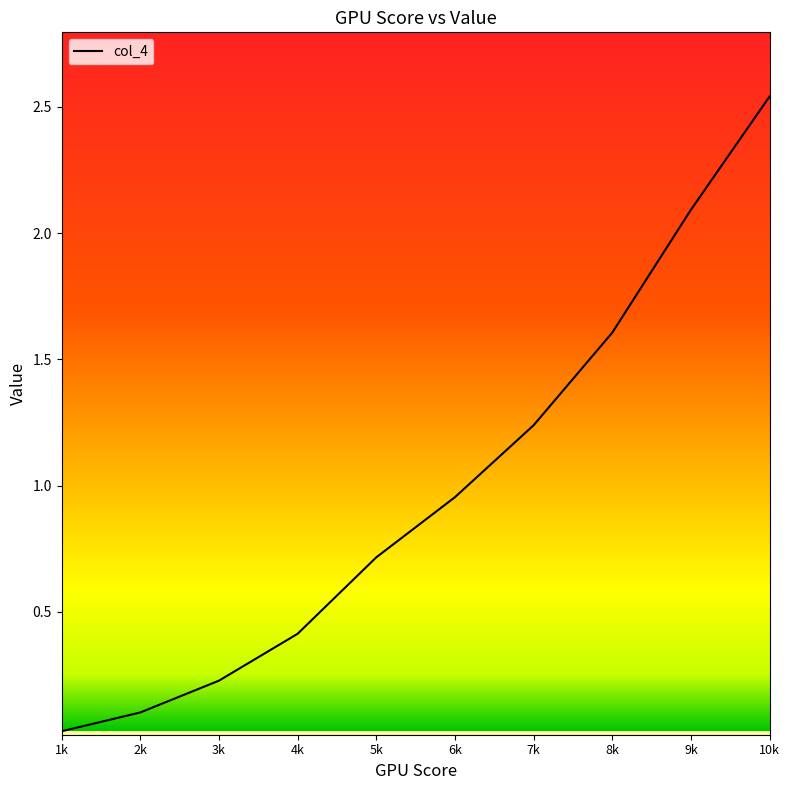

Is it true that the value at 2k is 0.1?

True